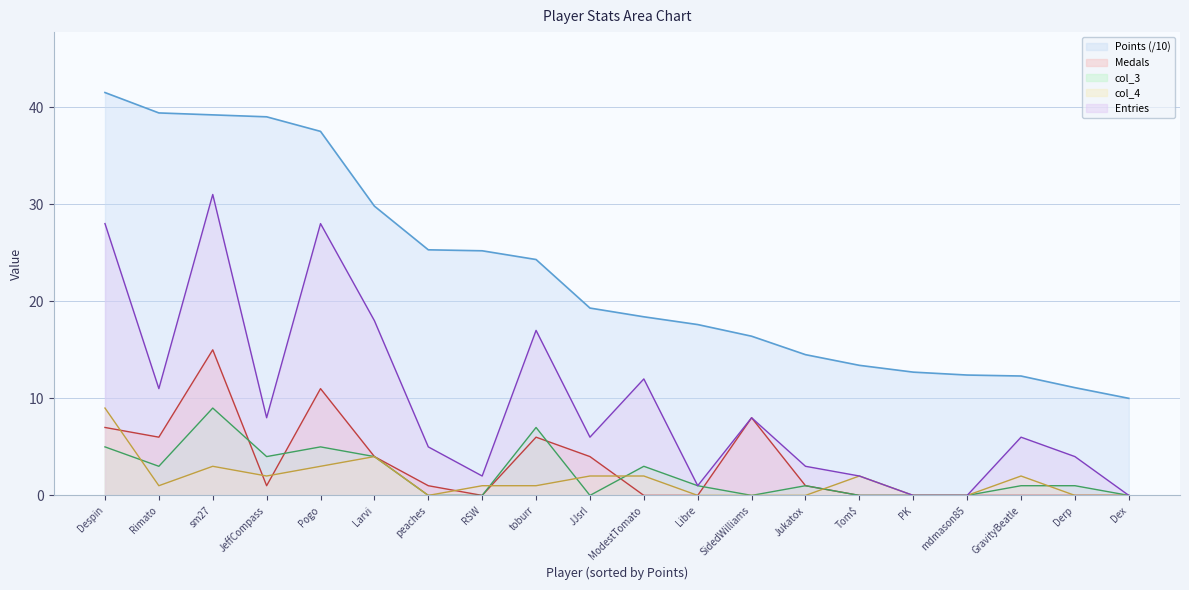

What is the sum of all Entries values?

190.0